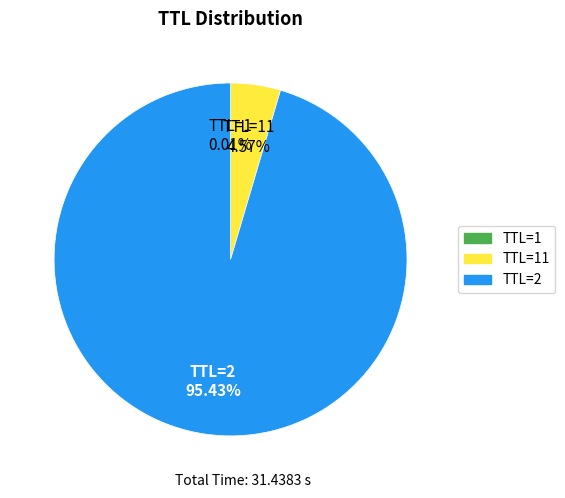

Is there a majority slice in this chart?

Yes